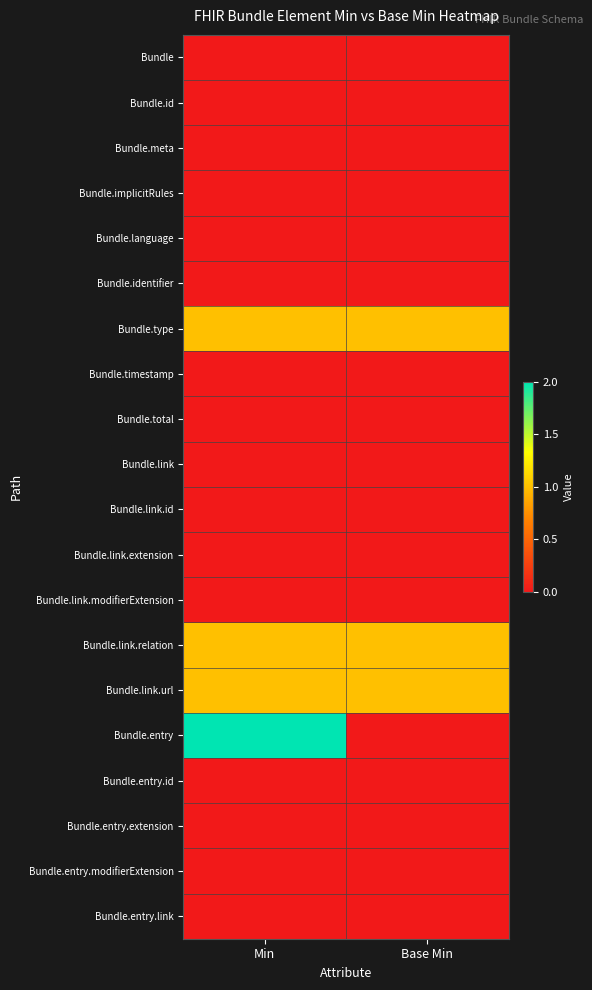

Which category has the highest value across all series?

Min